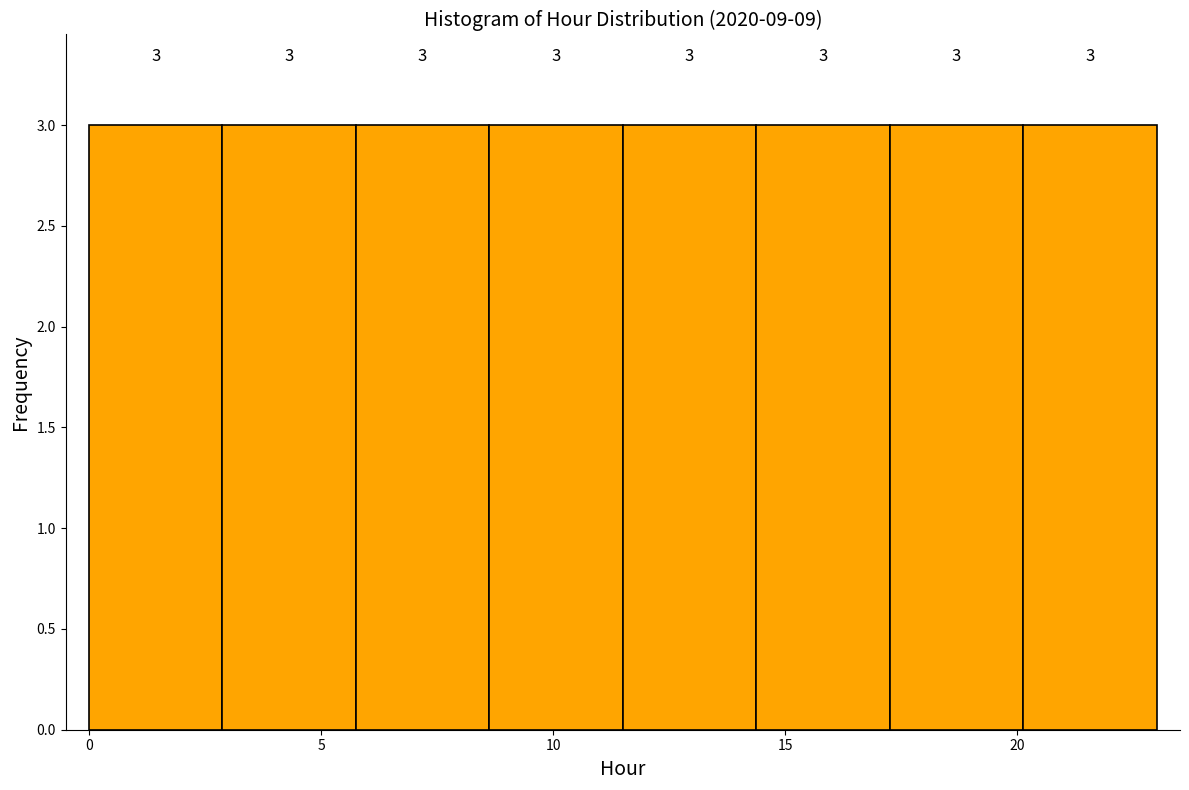

Reading left to right, transcribe this chart: for each bar, give the range it covers on the x-axis and its height. The bar edges are not printed on the chart, so give them approximately, as read against the axis.

0.0 to 3.0: 3
3.0 to 6.0: 3
6.0 to 8.5: 3
8.5 to 11.5: 3
11.5 to 14.5: 3
14.5 to 17.5: 3
17.5 to 20.0: 3
20.0 to 23.0: 3